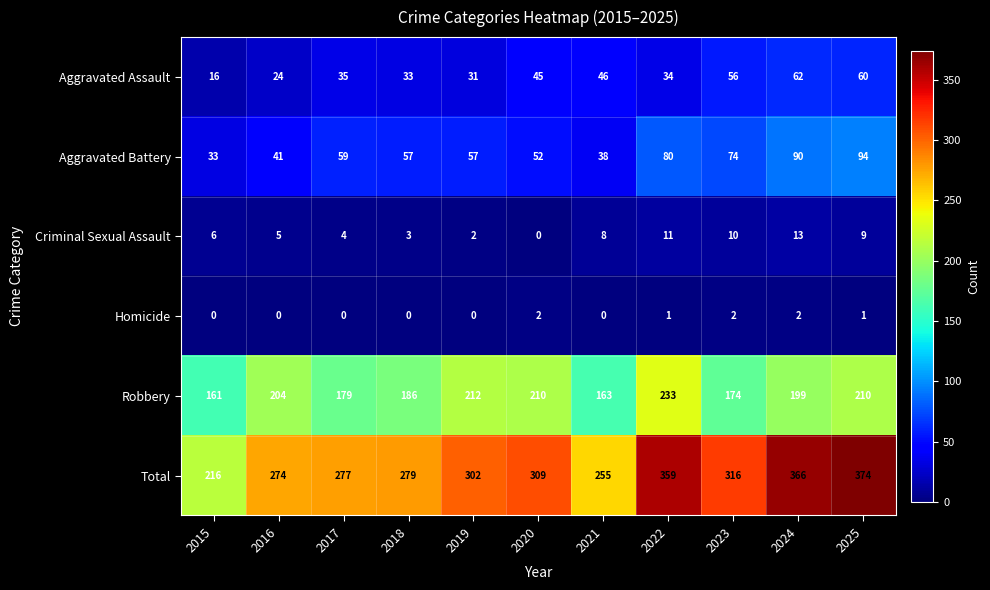

What is the difference between the Robbery values at 2025 and 2016?

6